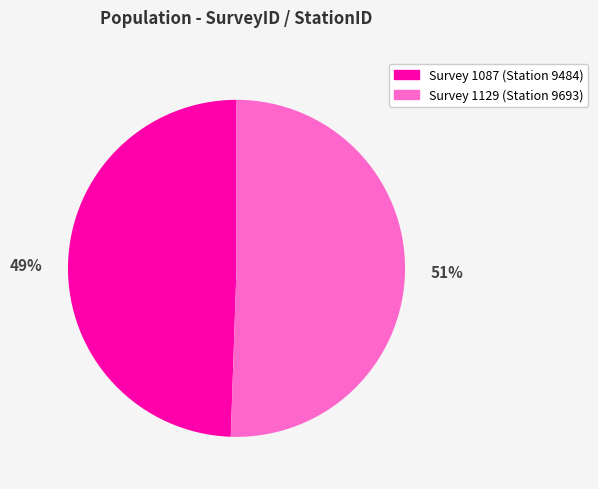

To the nearest percent, what portion does Survey 1129 (Station 9693) represent?

51%